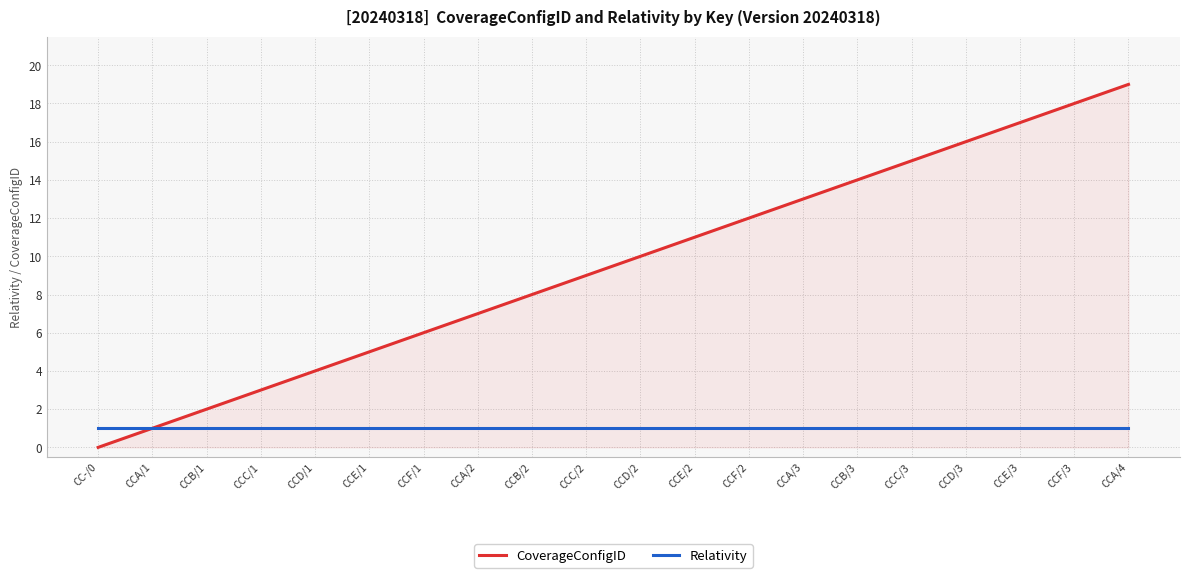

Reading right to left, list all the values displayed in this chart.

CoverageConfigID: 19	18	17	16	15	14	13	12	11	10	9	8	7	6	5	4	3	2	1	0
Relativity: 1	1	1	1	1	1	1	1	1	1	1	1	1	1	1	1	1	1	1	1